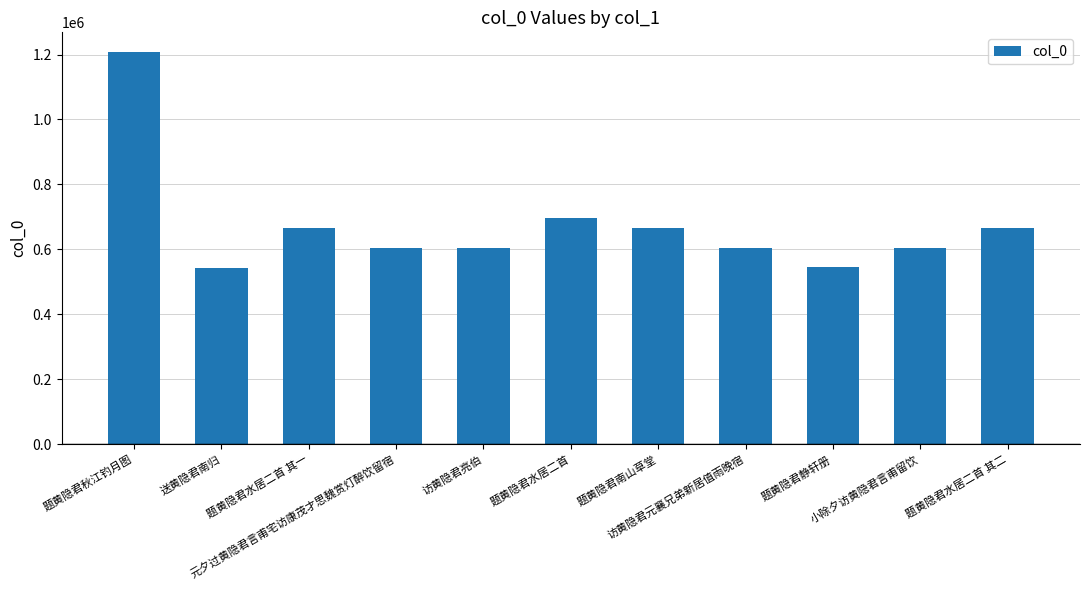

What is the minimum value shown in the chart?

542065